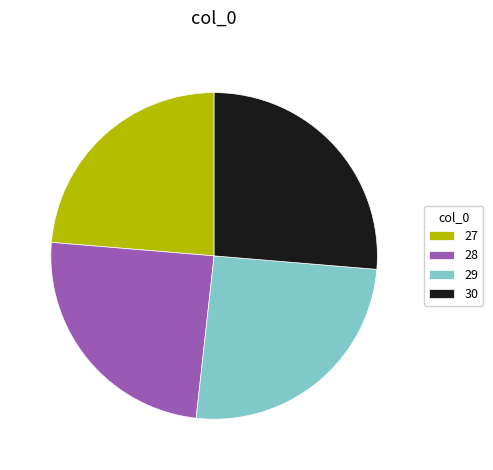

Count the number of slices in the pie.

4